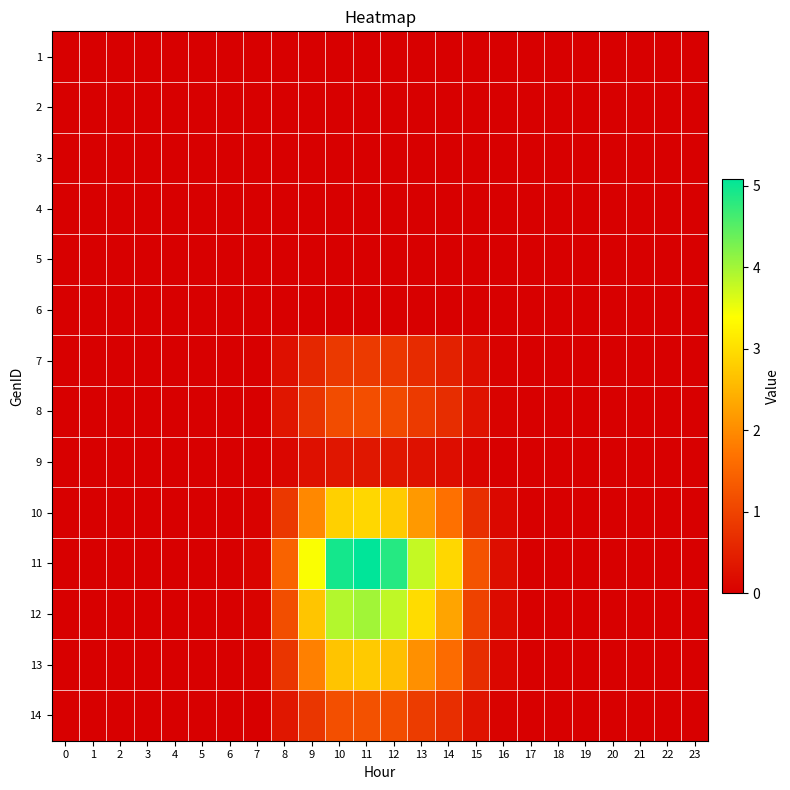

At which category is the sum across all series the highest?

11